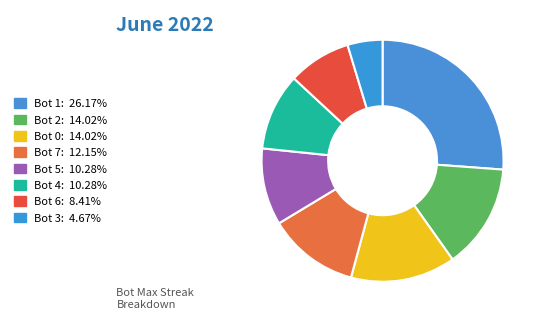

What percentage is the Bot 7 slice, to the nearest percent?

12%